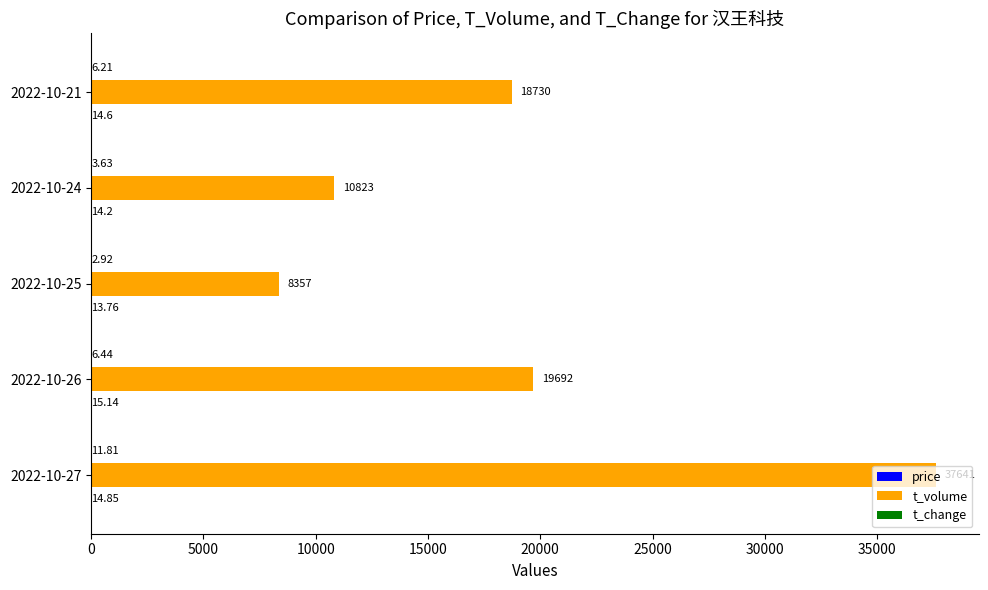

Which series changed the most between 2022-10-27 and 2022-10-25?

t_volume